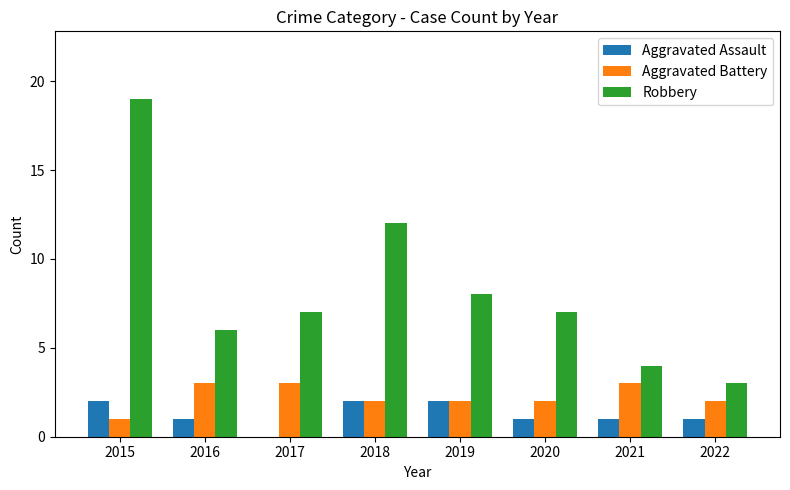

What is the sum of all Aggravated Battery values?

18